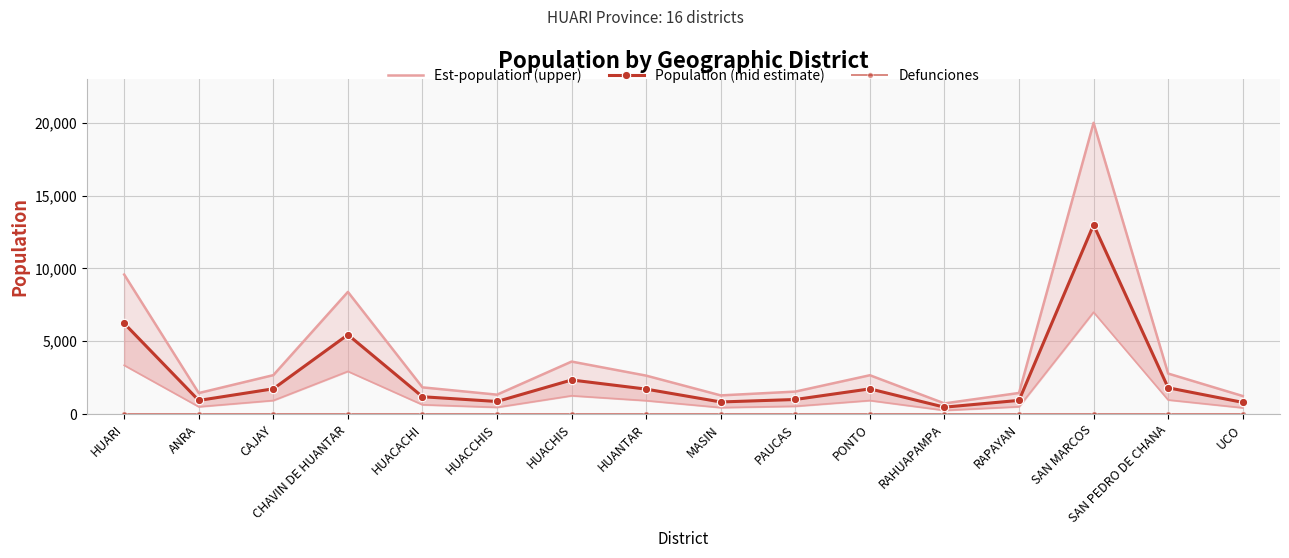

What position from the left is SAN MARCOS?

14